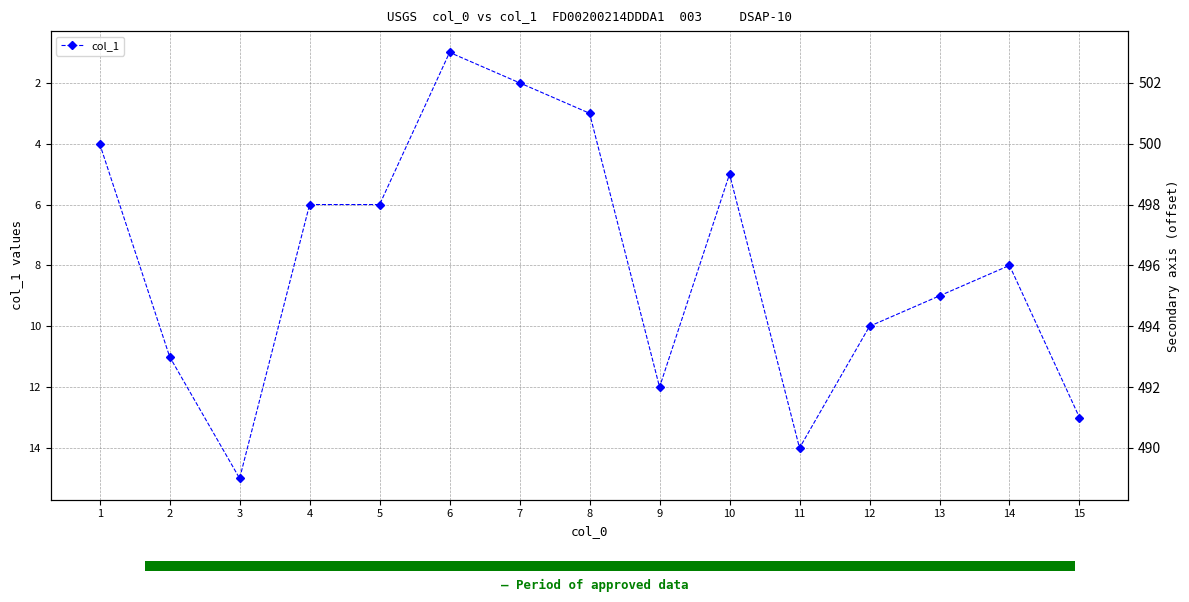

What is the smallest value displayed?

1